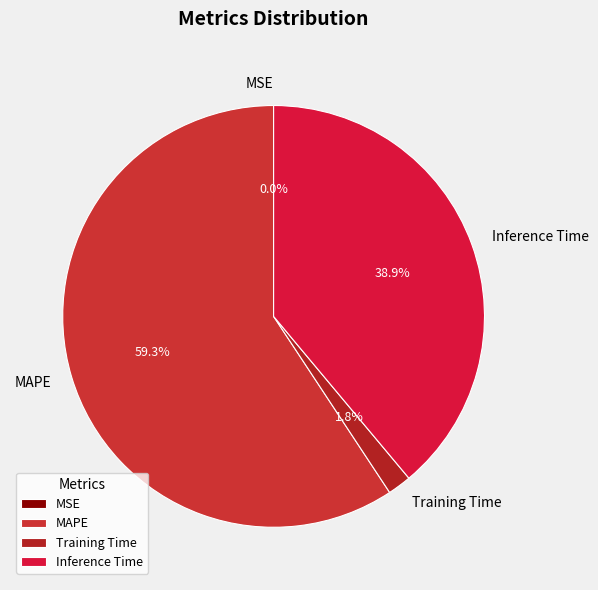

What is the largest slice in the pie chart?

MAPE